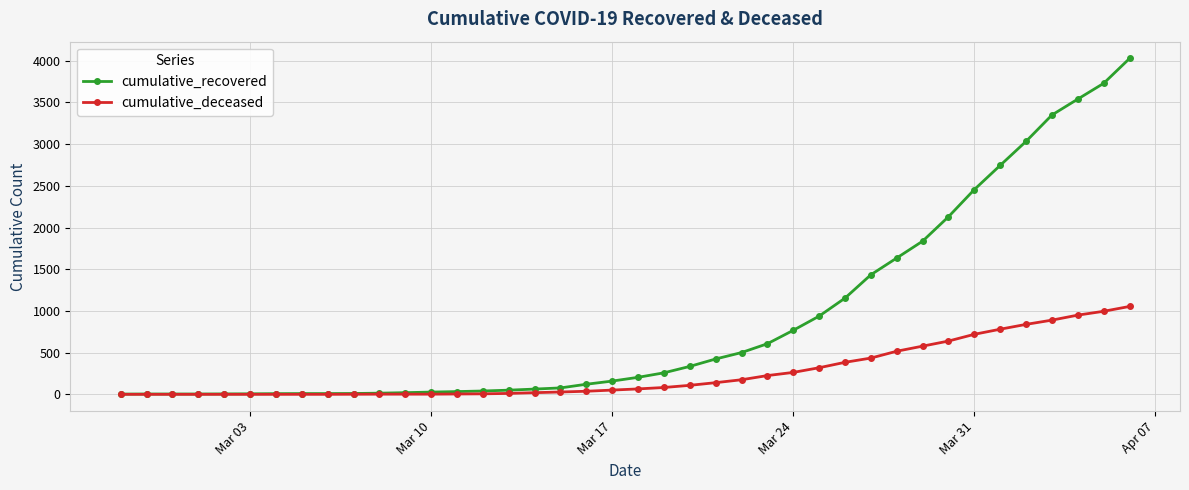

How many values in the cumulative_deceased series are below 65?

20